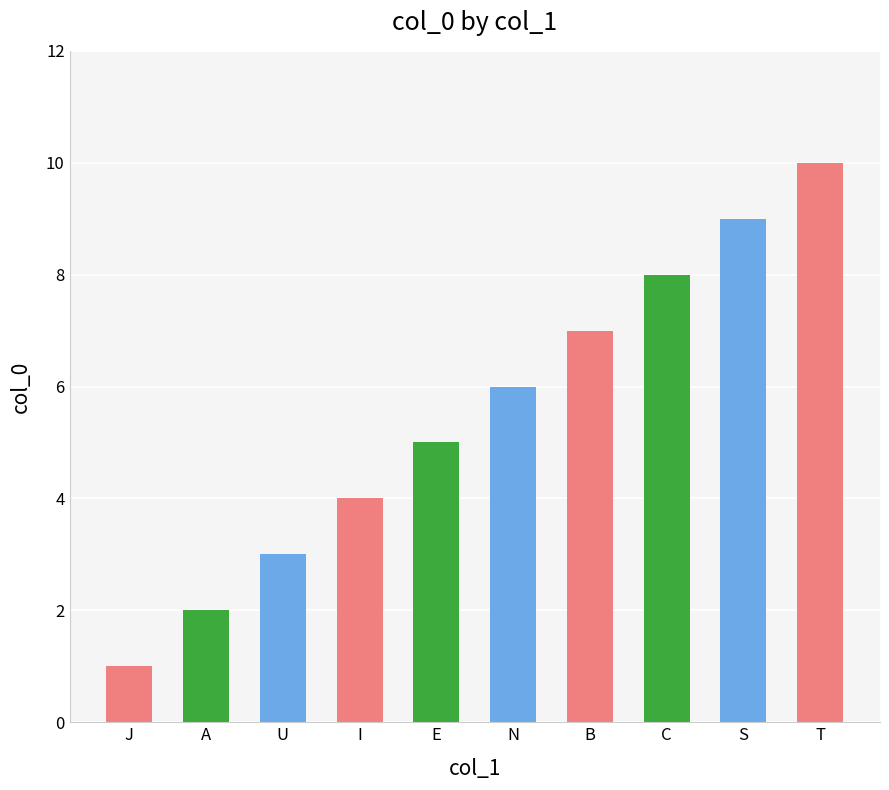

How many data points are above 6?

4